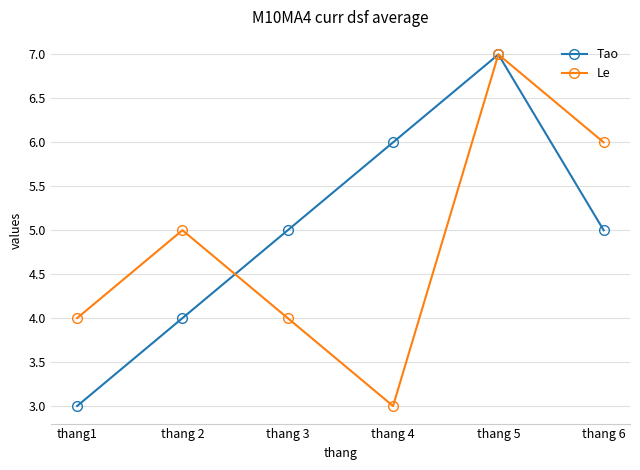

How many categories are shown in the chart?

6